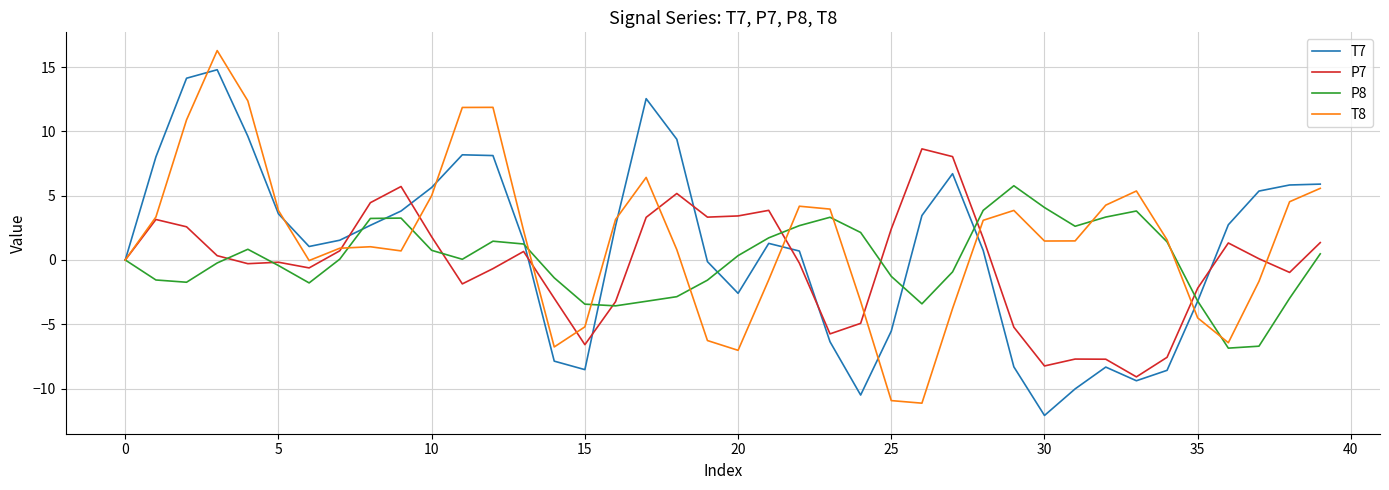

What is the maximum value shown in the chart?

16.3